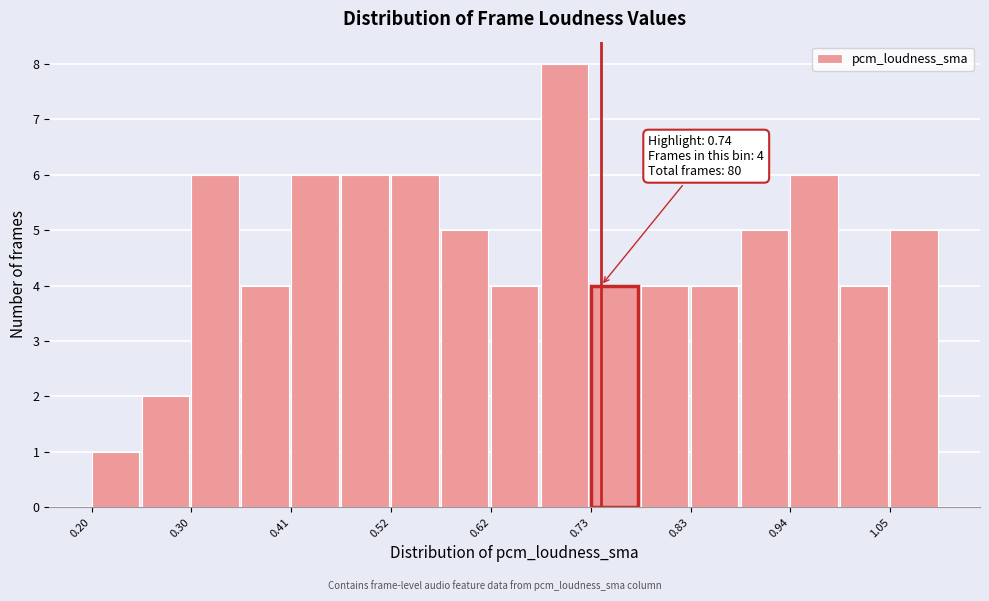

Read against the x-axis, roughly where is the centre of the tallest bar?

0.70